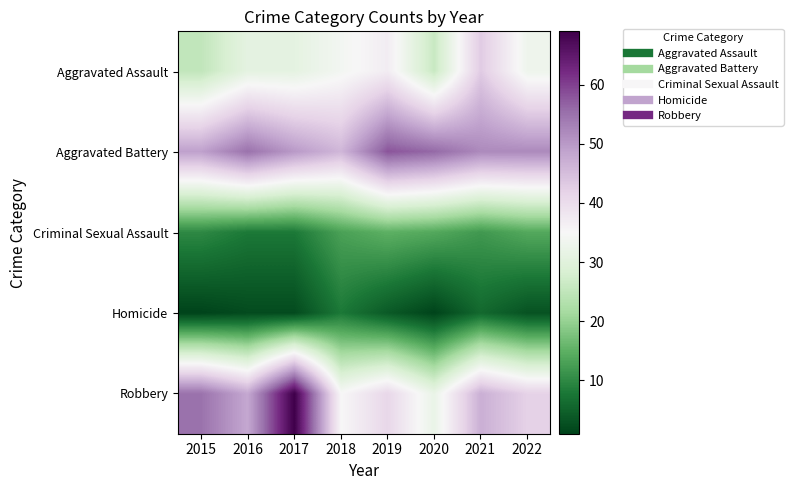

List the series in order of their peak value, lowest first.

Homicide, Criminal Sexual Assault, Aggravated Assault, Aggravated Battery, Robbery